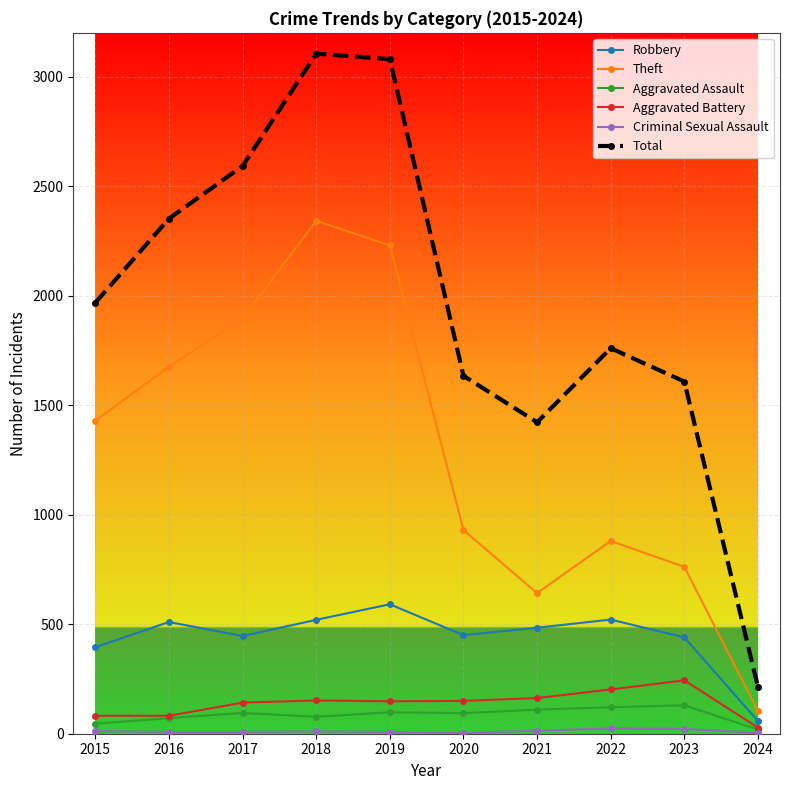

Is this an area chart (filled region under the line)?

No